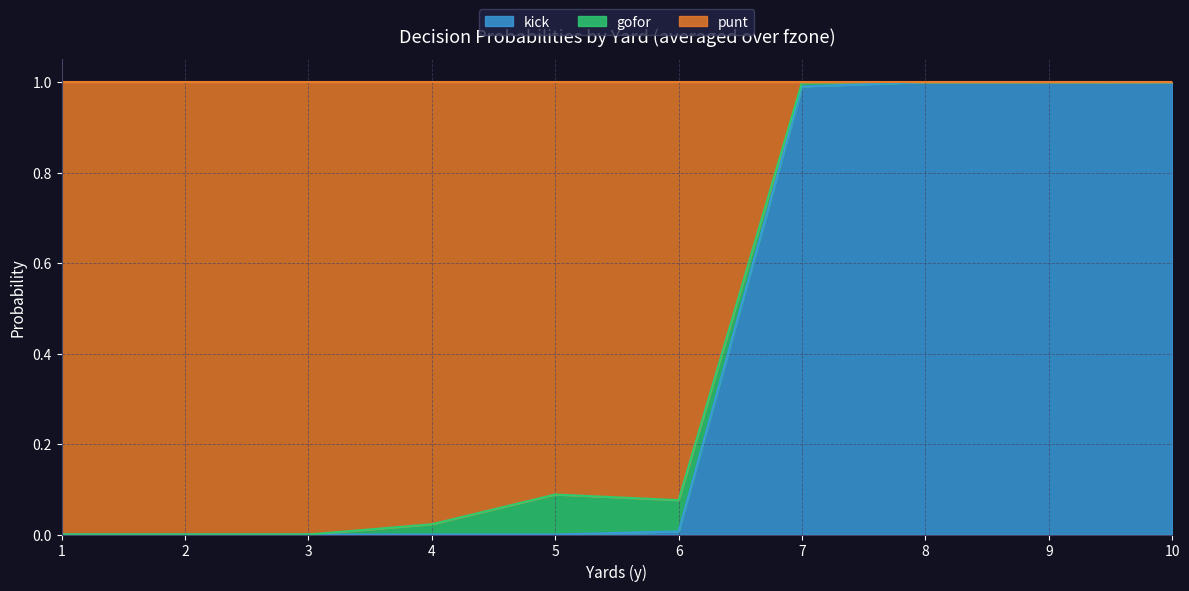

Is it true that kick equals 0.7 at 7?

False